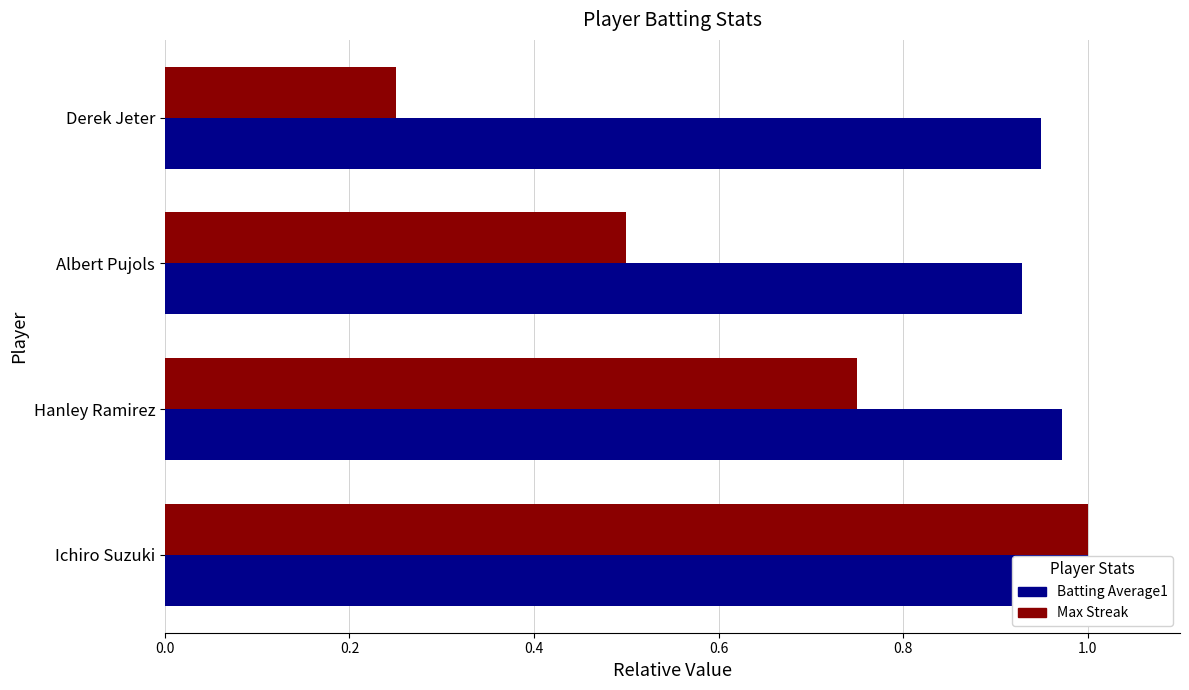

Which series changed the most between Albert Pujols and Derek Jeter?

Max Streak